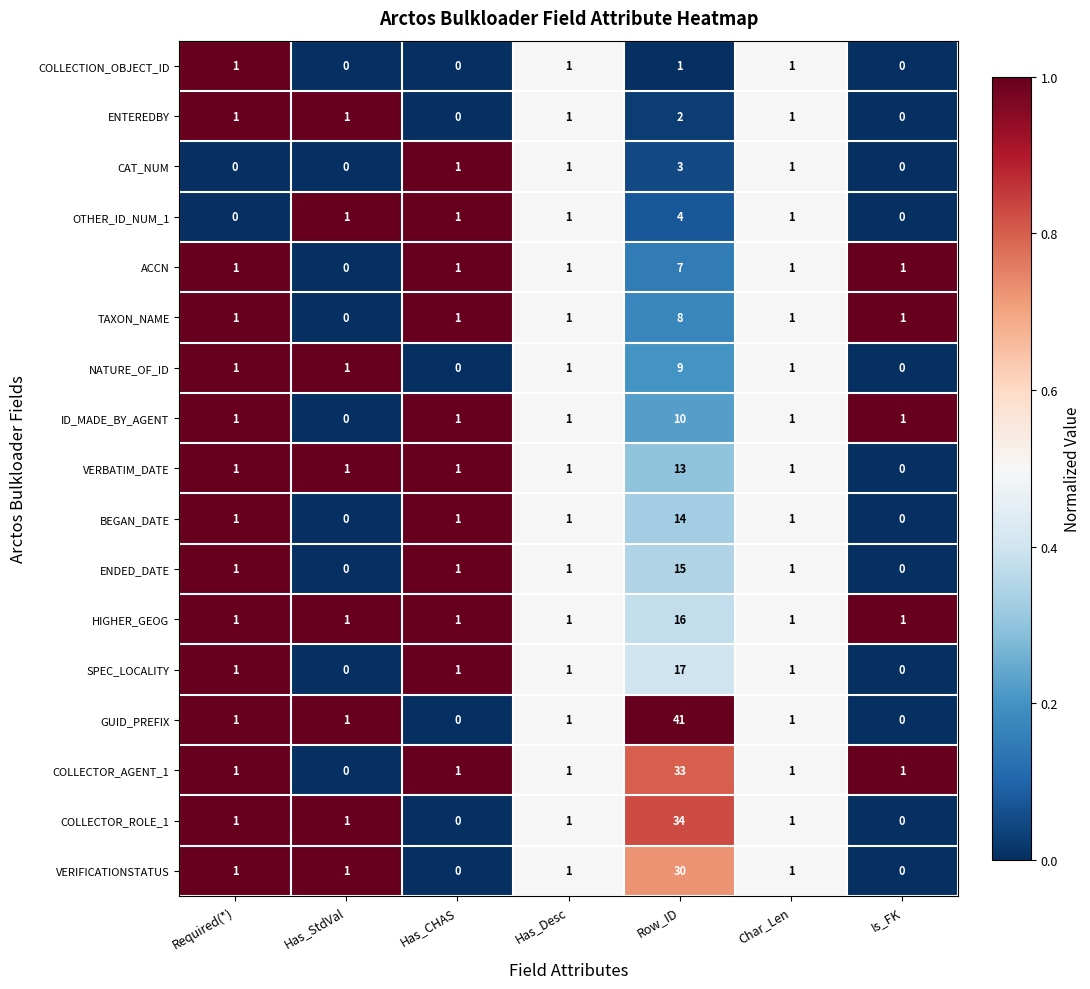

What is the sum of all VERBATIM_DATE values?

18